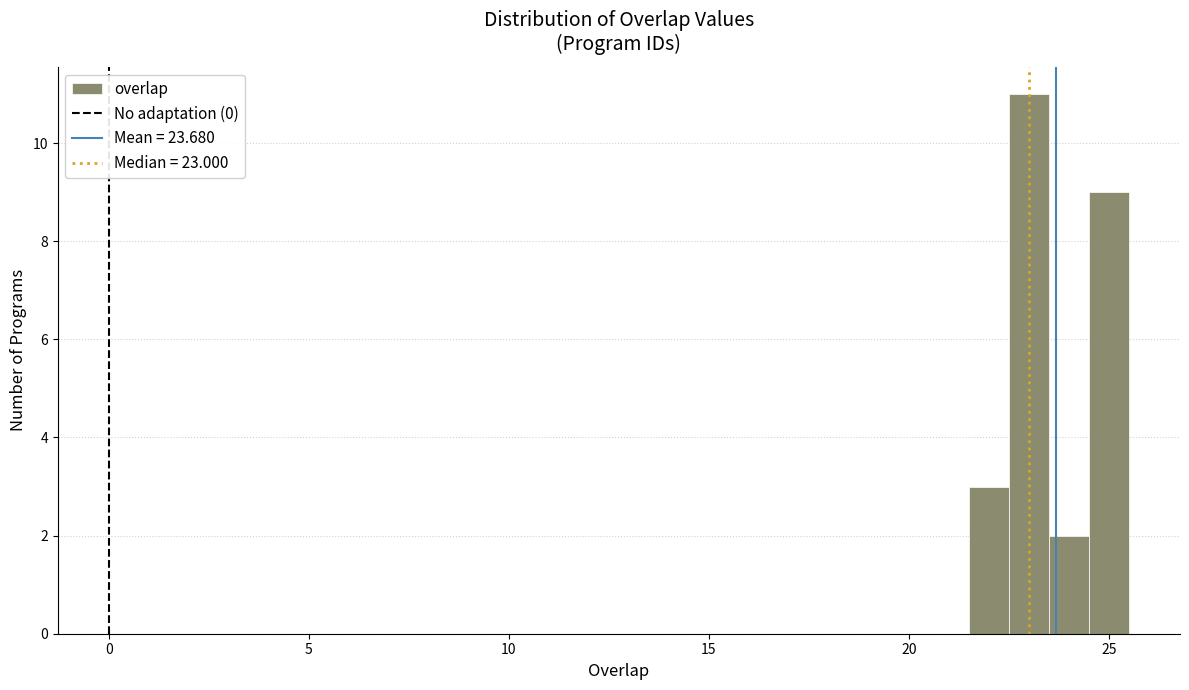

Around what value on the x-axis is the tallest bar? Give the approximate position of its centre, as read against the axis.

23.0